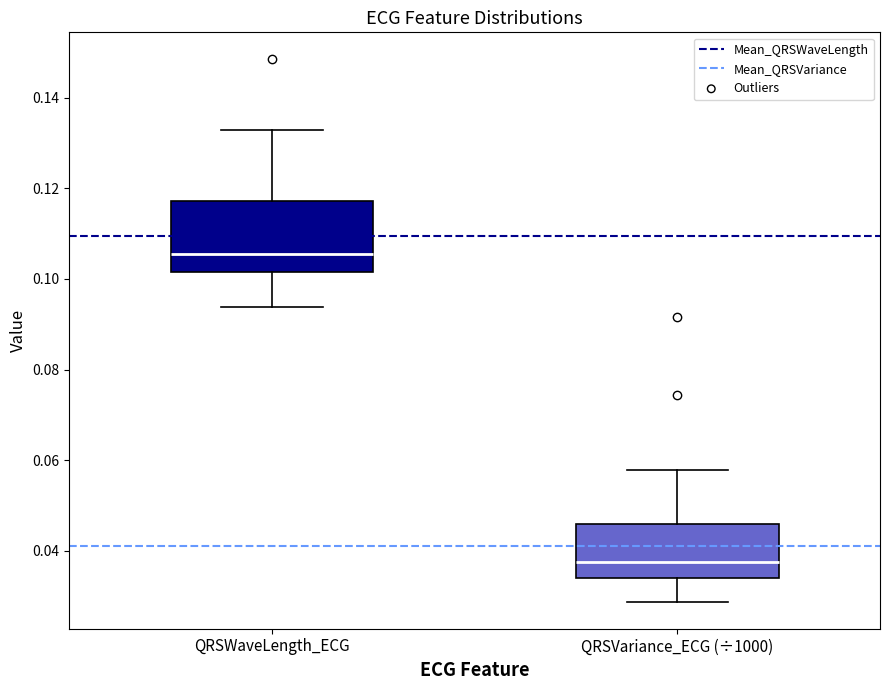

Reading left to right, read every box against the y-axis: the position of its median line, the range the box covers, and the ends of its whiskers. The values are not printed on the chart, so give them approximately, as read against the axis.

QRSWaveLength_ECG: median 0.106, box 0.102 to 0.118, whiskers 0.094 to 0.132
QRSVariance_ECG (÷1000): median 0.038, box 0.034 to 0.046, whiskers 0.028 to 0.058